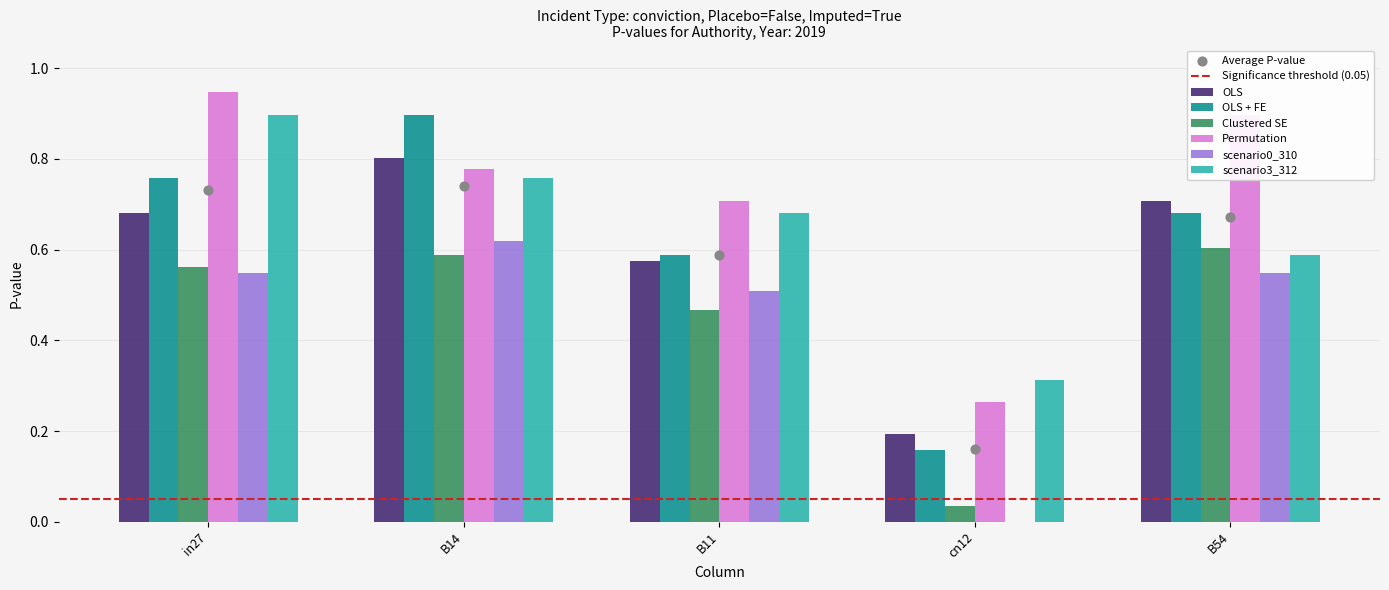

Is the value of job164_scenario3_312 at in27 greater than the value of job161_scenario0_308 at B14?

Yes